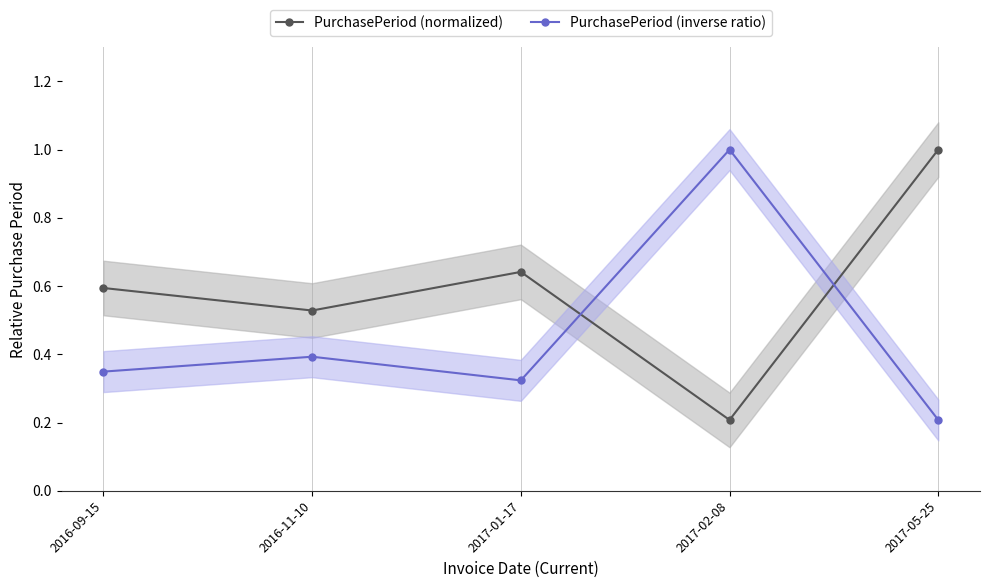

Rank the series by their average value, from lowest to highest.

PurchasePeriod (inverse ratio), PurchasePeriod (normalized)